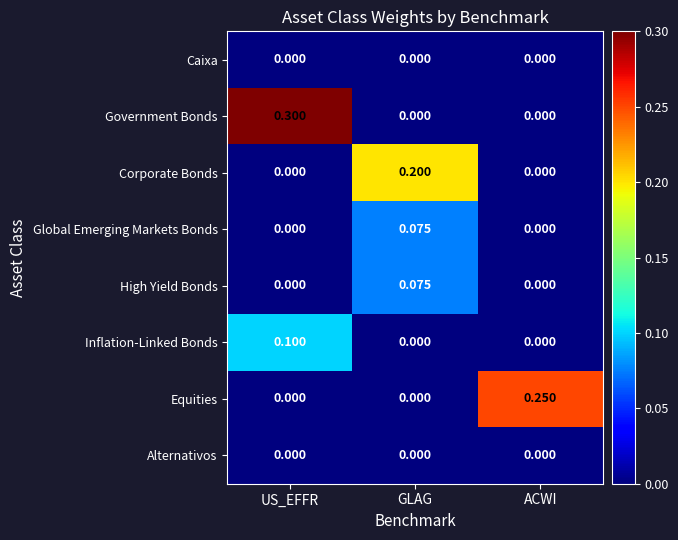

Which label corresponds to the largest value in the chart?

US_EFFR